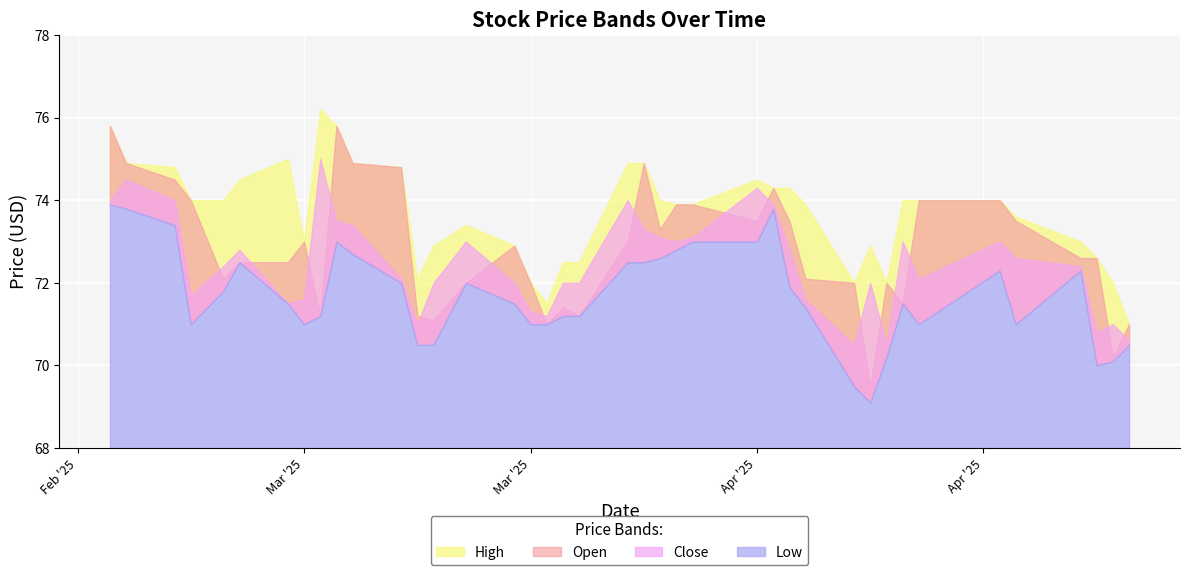

Which series has the largest range (max minus min)?

Open